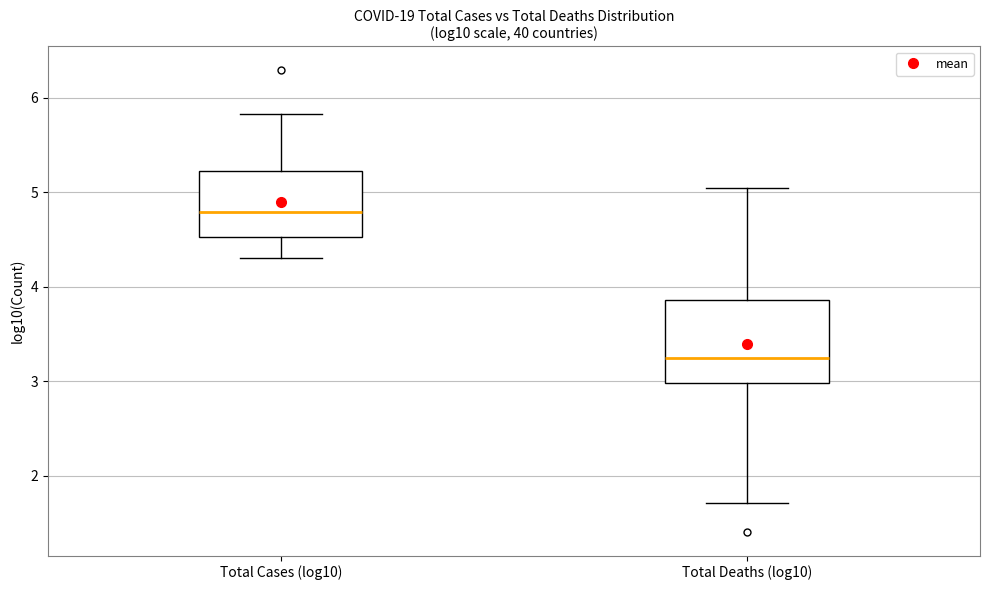

Reading left to right, read every box against the y-axis: the position of its median line, the range the box covers, and the ends of its whiskers. The values are not printed on the chart, so give them approximately, as read against the axis.

Total Cases (log10): median 4.8, box 4.5 to 5.2, whiskers 4.3 to 5.8
Total Deaths (log10): median 3.2, box 3.0 to 3.9, whiskers 1.7 to 5.0